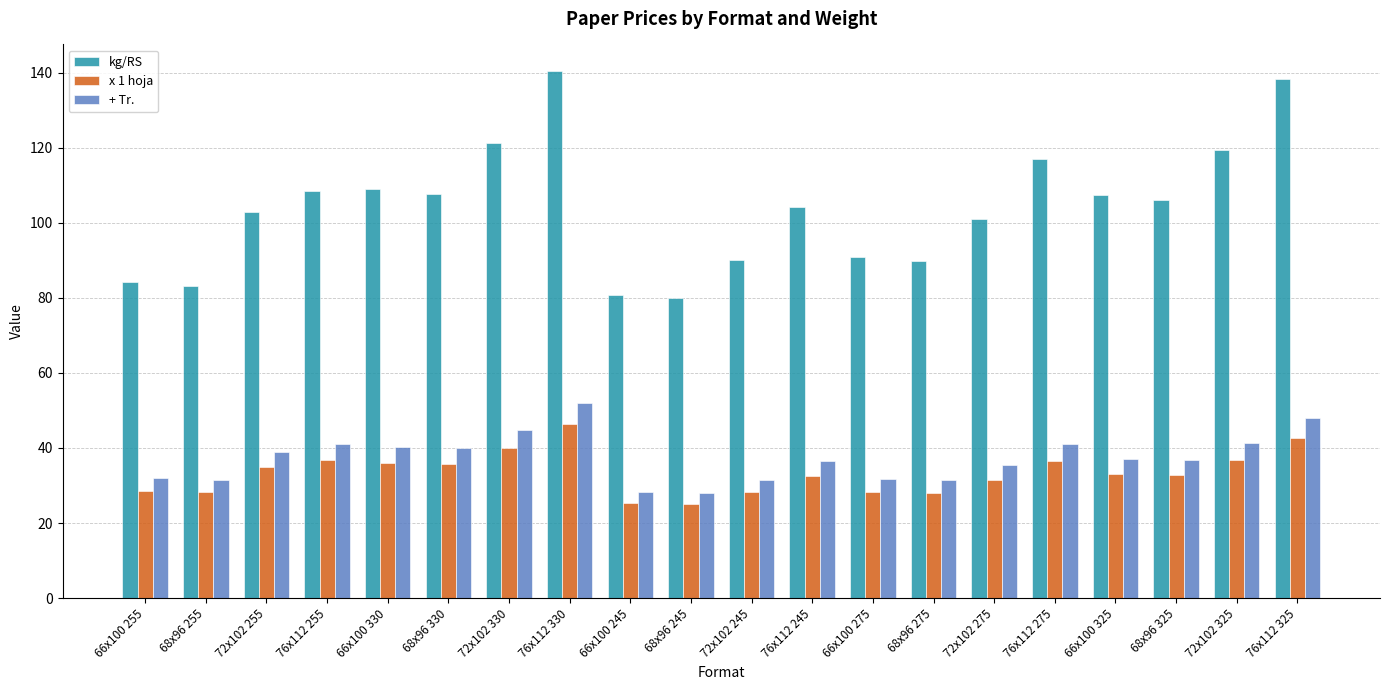

What is the label of the 10th bar from the left?

68x96 245